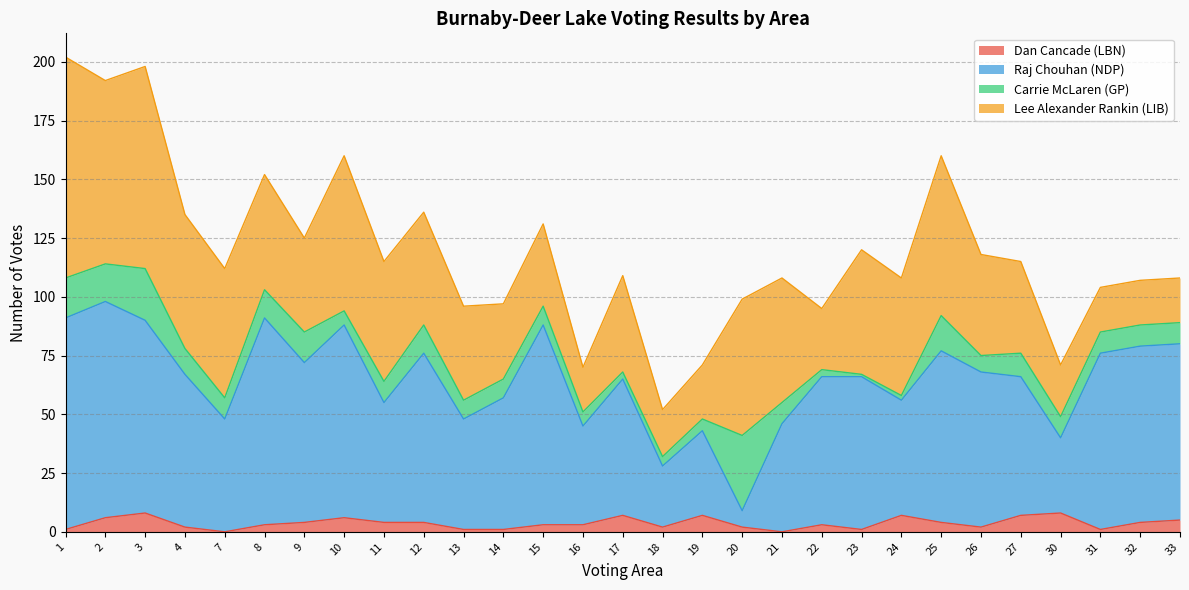

The value of Raj Chouhan (NDP) at 11 is 17. True or false?

False